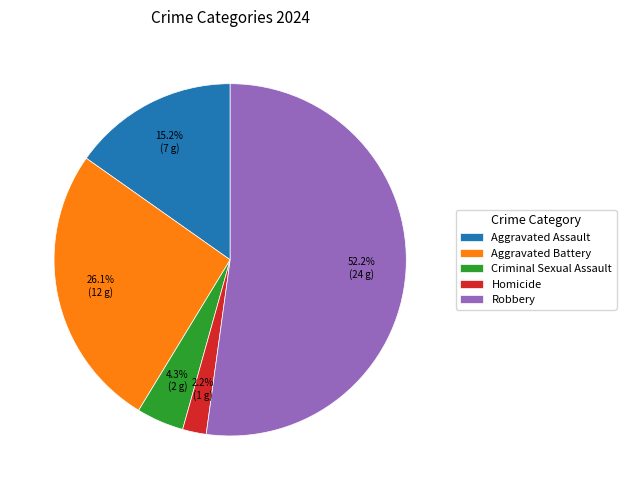

Count the number of slices in the pie.

5